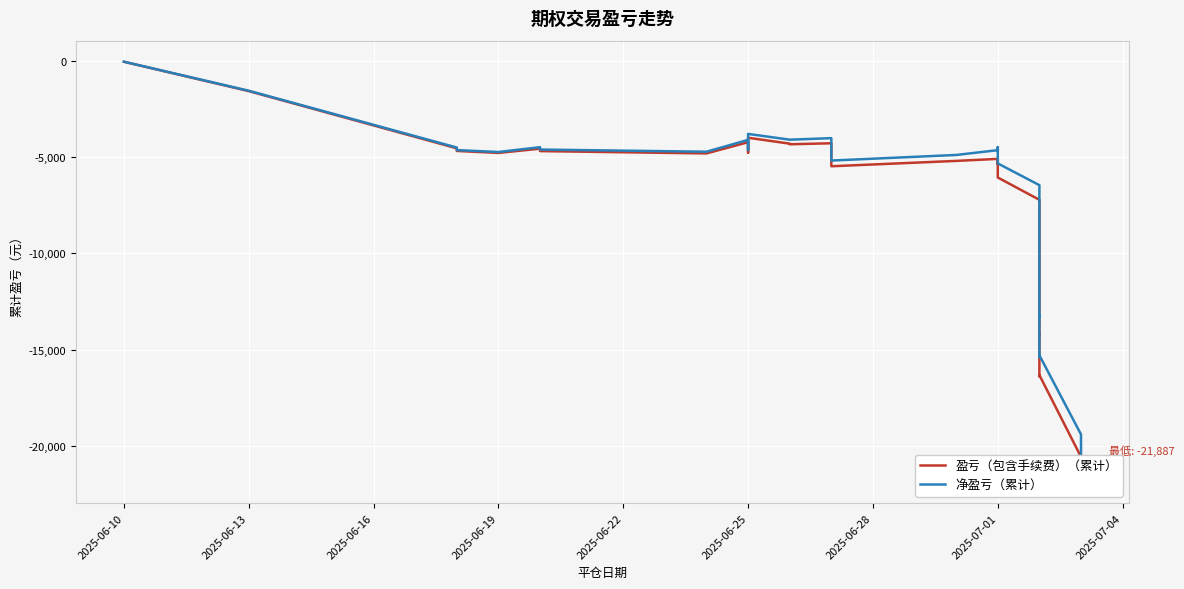

True or false: 盈亏（包含手续费）（累计） and 净盈亏（累计） intersect in this chart.

False